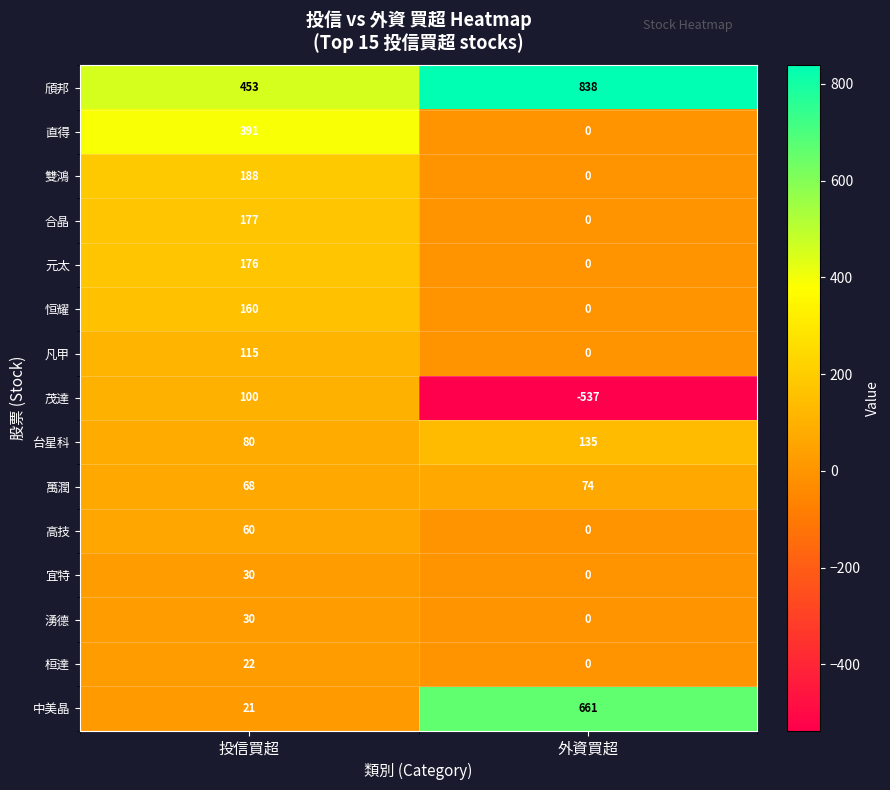

At how many categories does at least one series exceed 727?

1